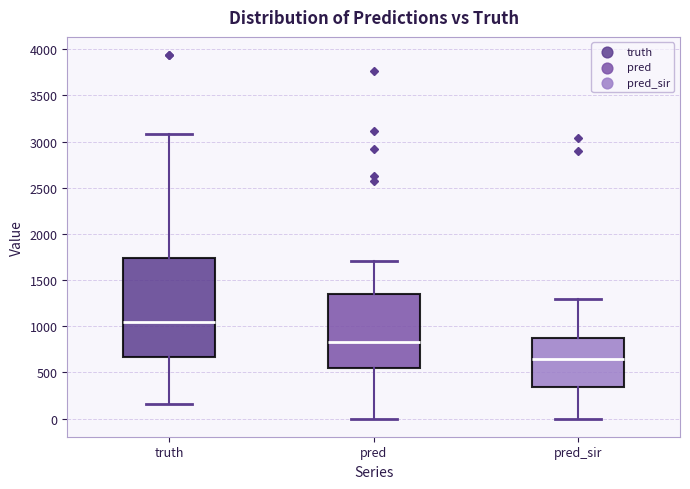

Which box's median line is the highest?

truth